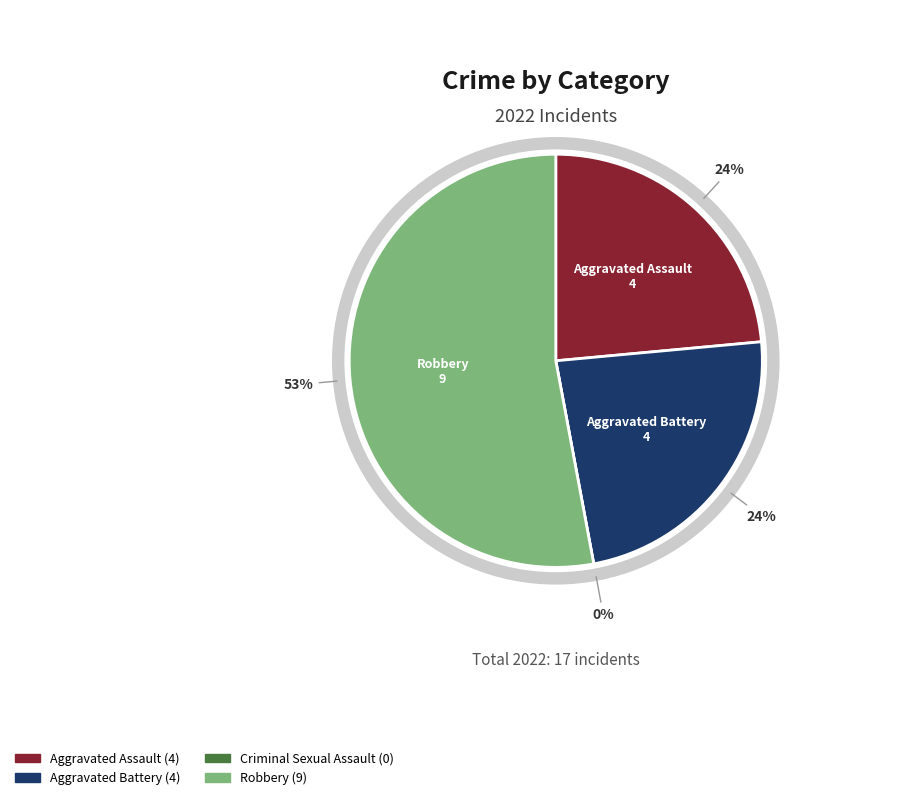

How many segments does this pie chart have?

4